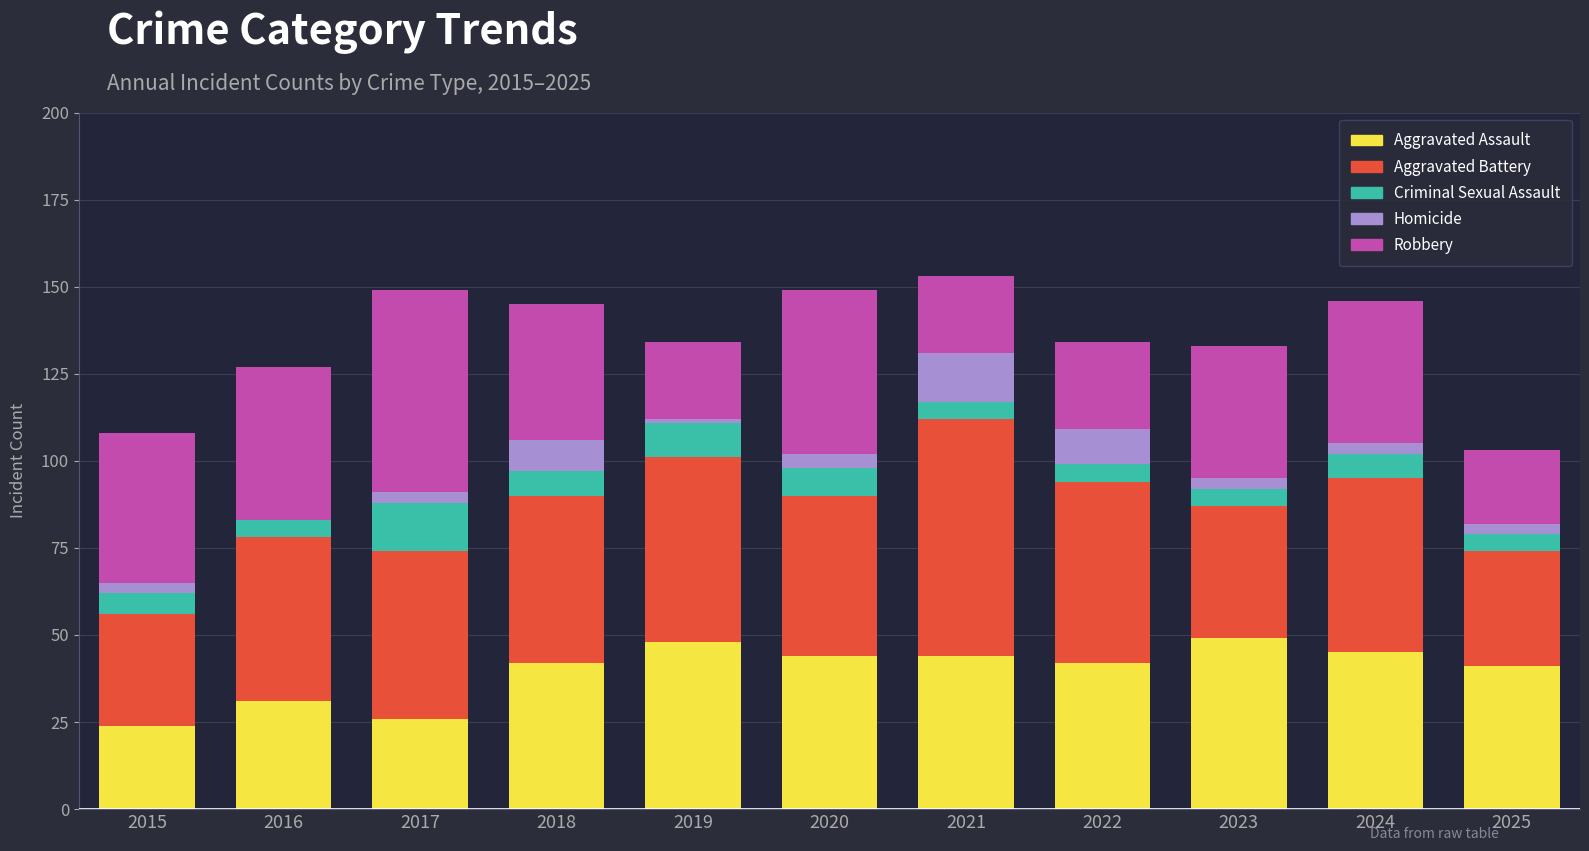

What is the highest value of the Aggravated Assault series?

49